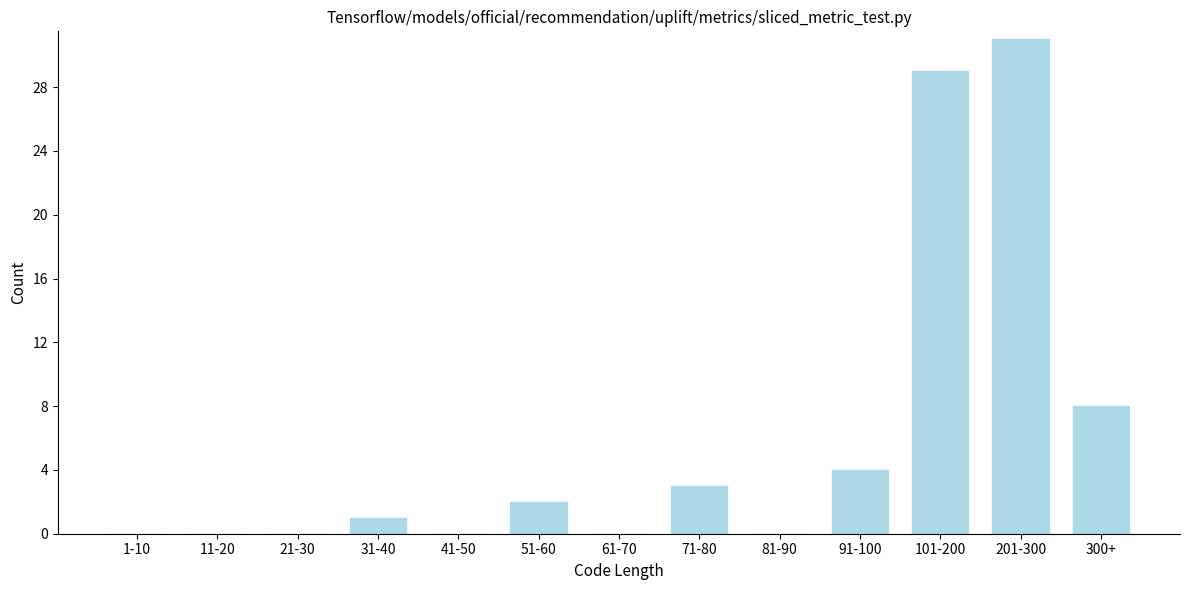

Reading left to right, list all the values displayed in this chart.

1-10=0	11-20=0	21-30=0	31-40=1	41-50=0	51-60=2	61-70=0	71-80=3	81-90=0	91-100=4	101-200=29	201-300=31	300+=8